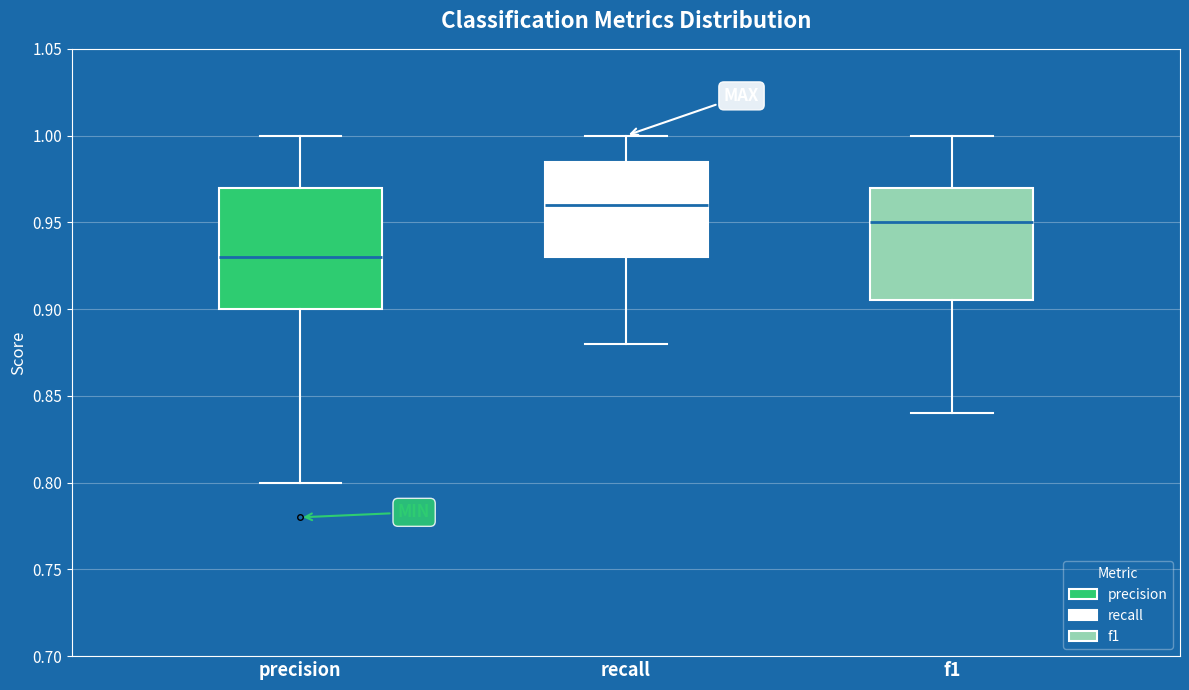

Comparing the boxes themselves (not the whiskers), which one is the tallest?

precision